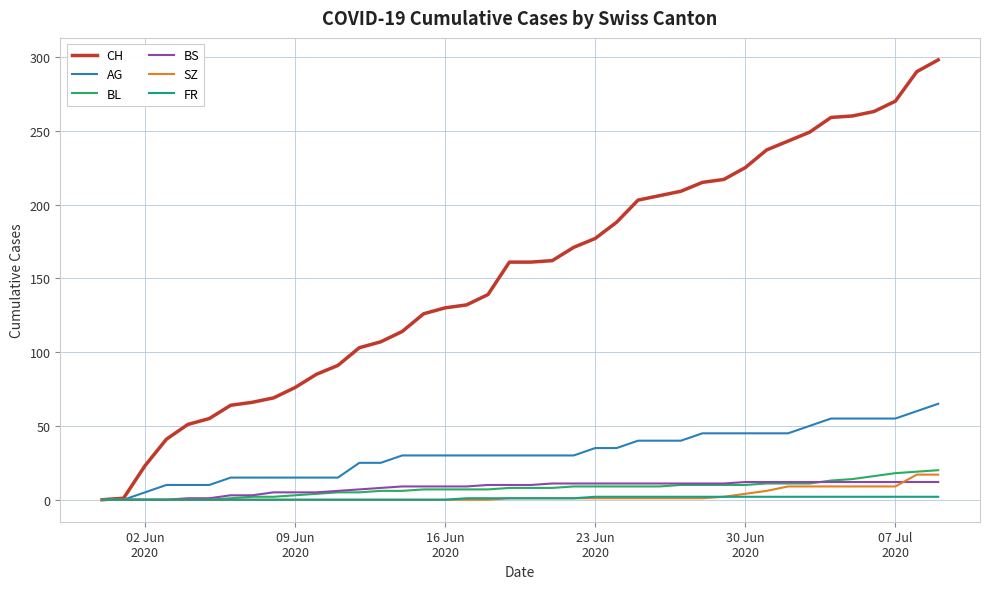

Does the chart have visible grid lines?

Yes